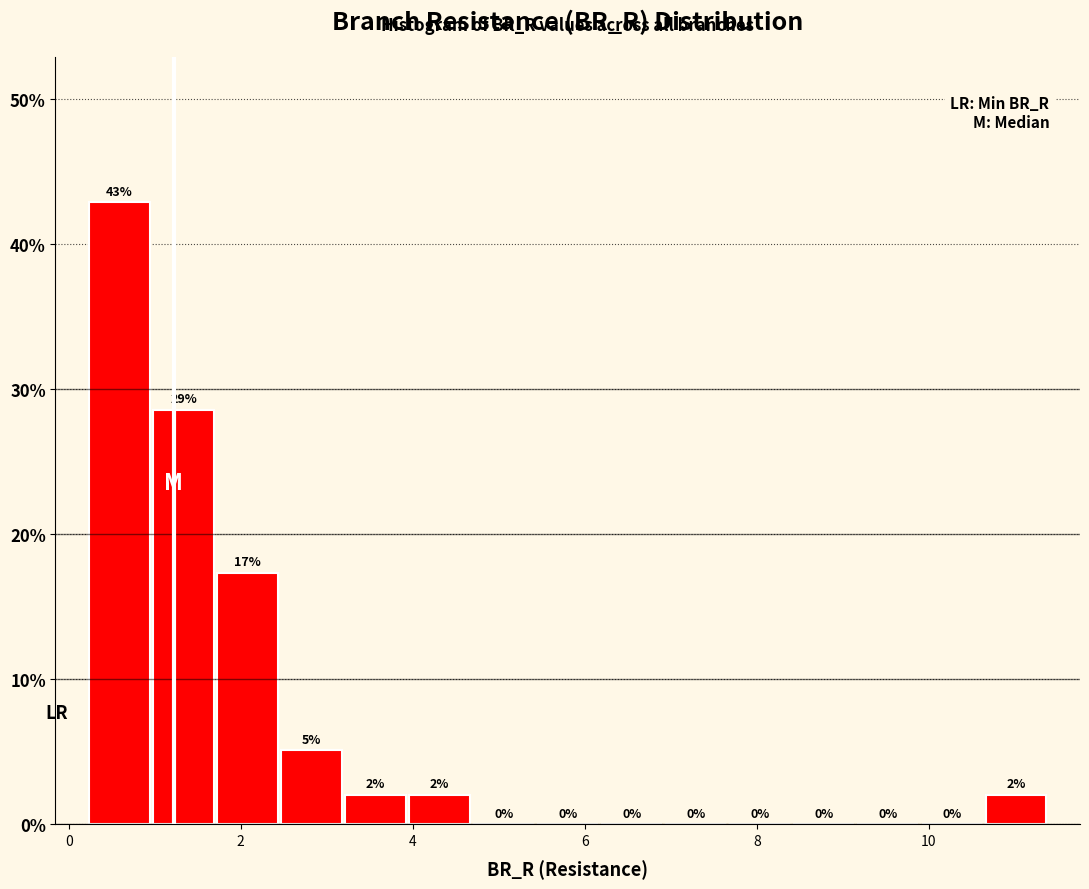

Read against the x-axis, roughly where is the centre of the tallest bar?

0.6